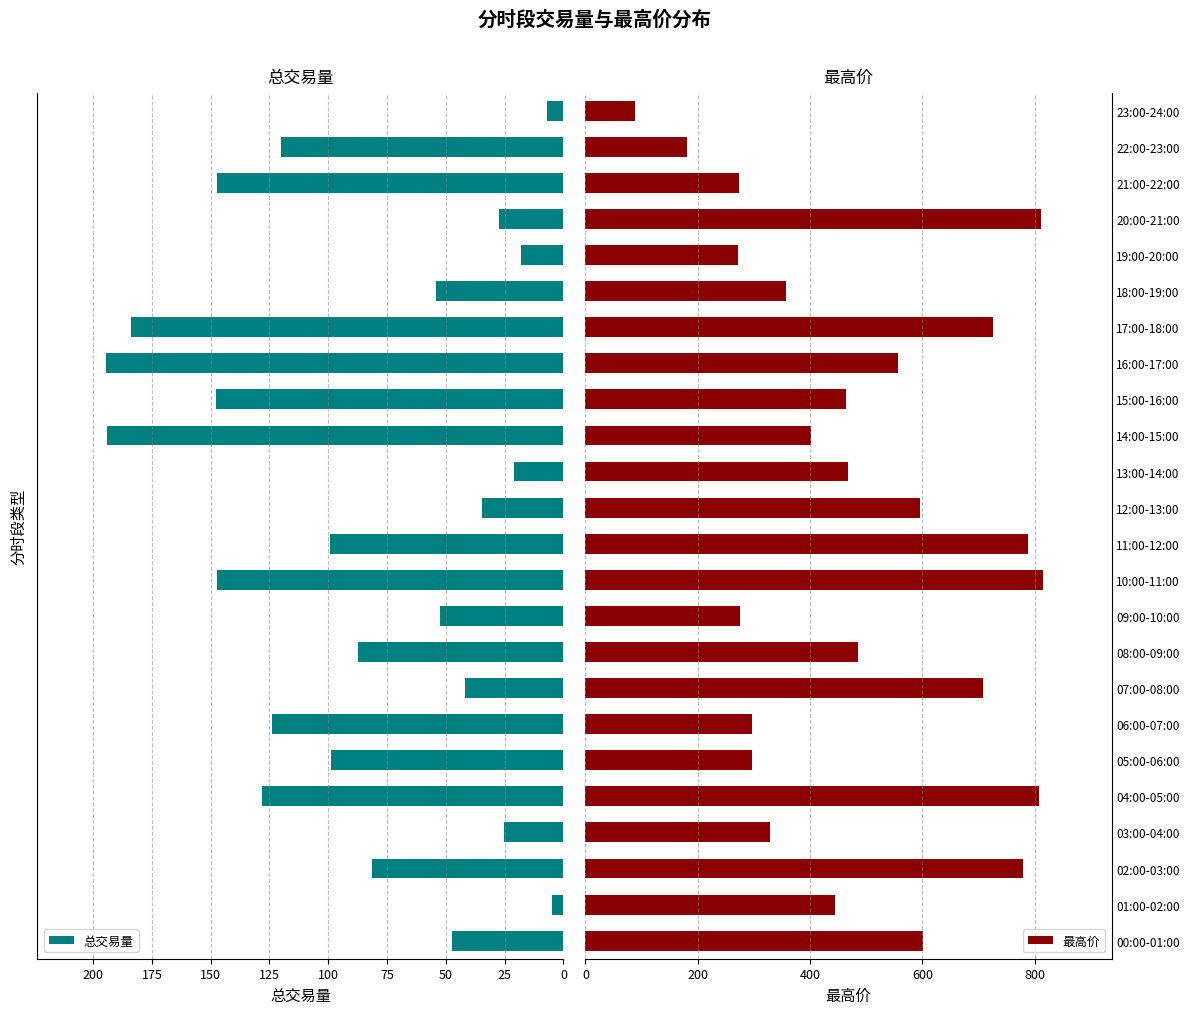

Read the 最高价 value at 13:00-14:00.

467.8